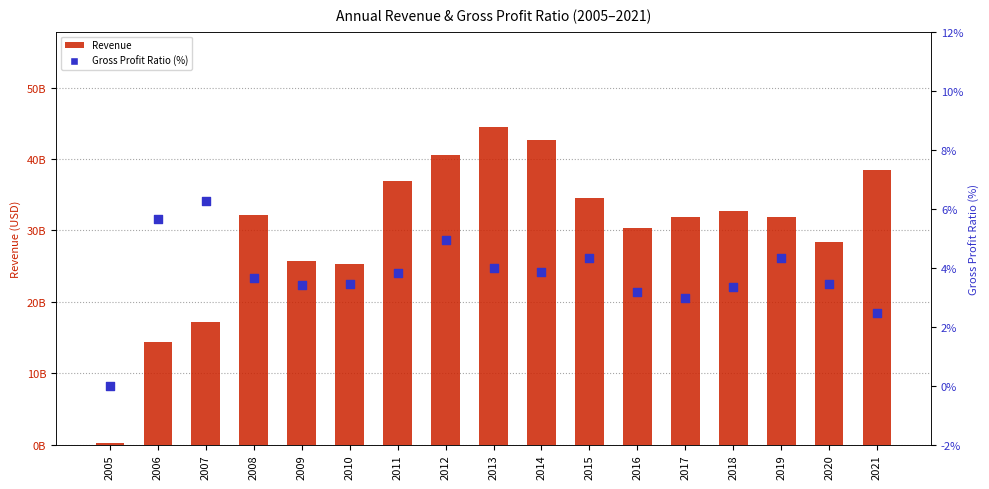

What is the total value across all series at 2009?

25729916003.4